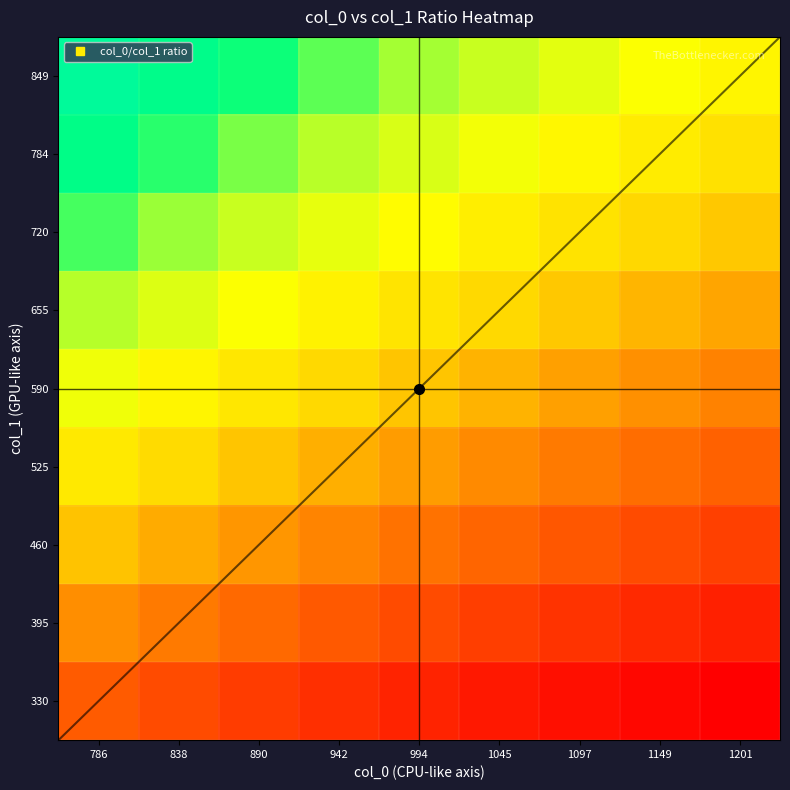

At which category is the sum across all series the highest?

786